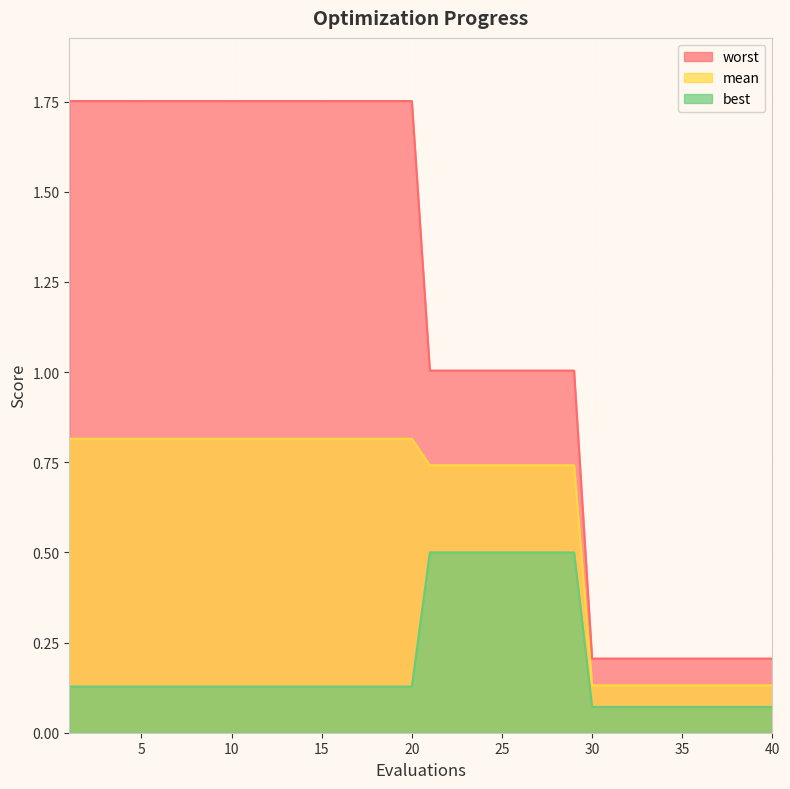

What is the greatest value displayed?

1.8